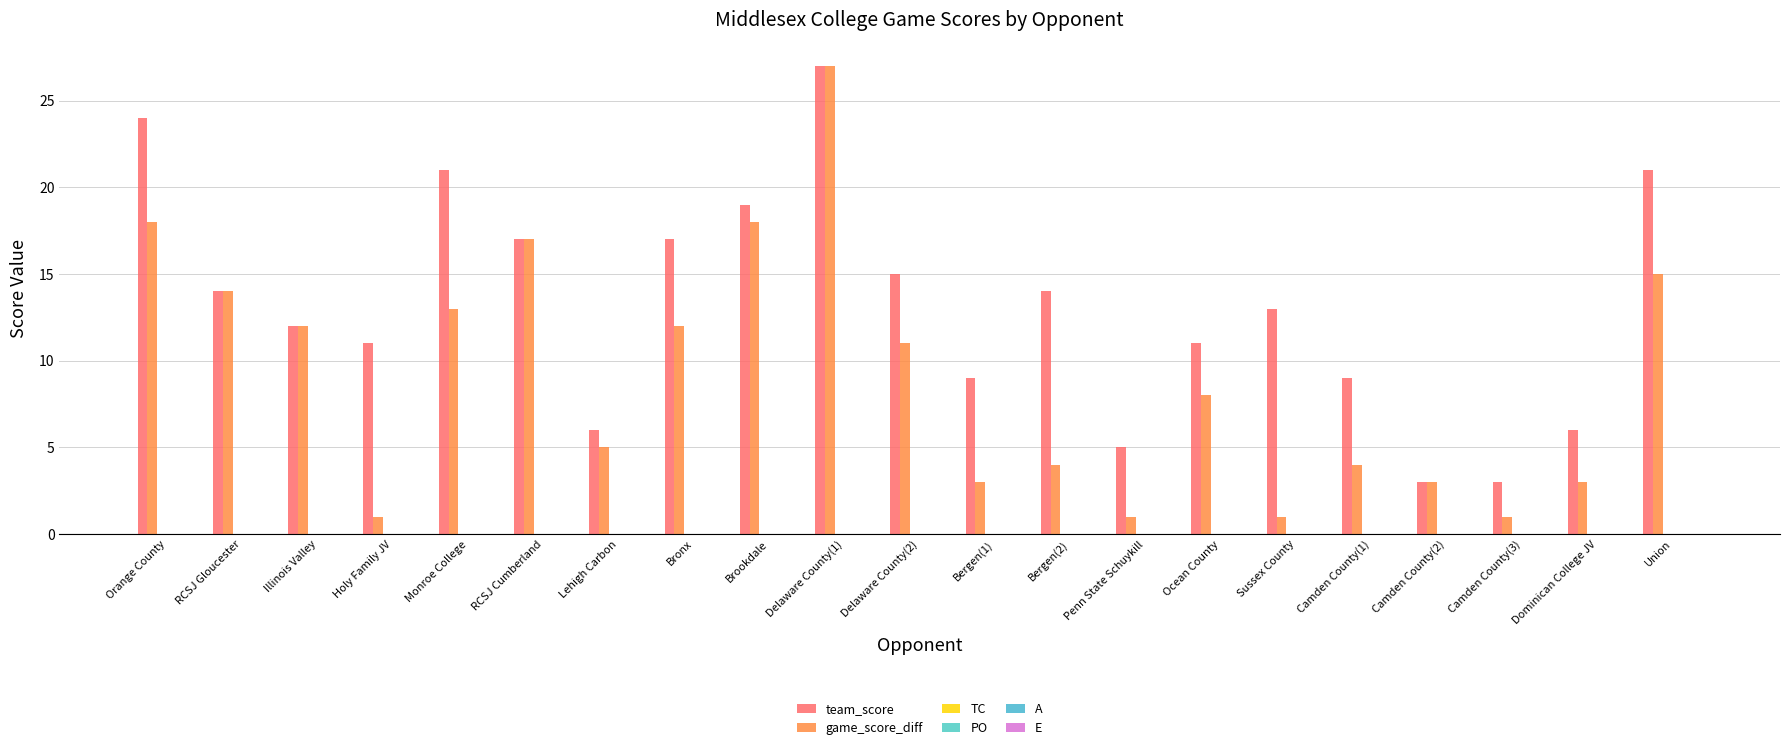

Reading left to right, list all the values displayed in this chart.

team_score: 24	14	12	11	21	17	6	17	19	27	15	9	14	5	11	13	9	3	3	6	21
game_score_diff: 18	14	12	1	13	17	5	12	18	27	11	3	4	1	8	1	4	3	1	3	15
TC: 0	0	0	0	0	0	0	0	0	0	0	0	0	0	0	0	0	0	0	0	0
PO: 0	0	0	0	0	0	0	0	0	0	0	0	0	0	0	0	0	0	0	0	0
A: 0	0	0	0	0	0	0	0	0	0	0	0	0	0	0	0	0	0	0	0	0
E: 0	0	0	0	0	0	0	0	0	0	0	0	0	0	0	0	0	0	0	0	0